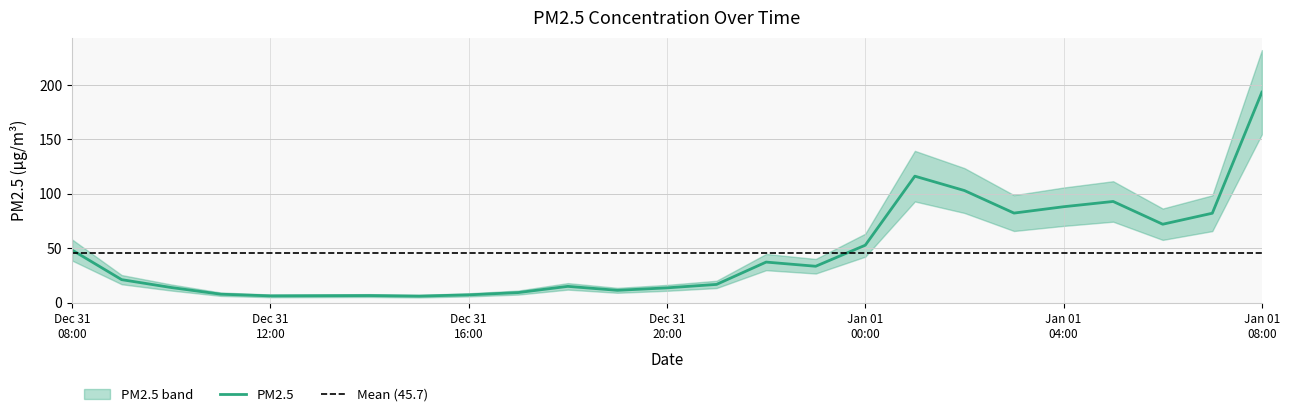

What is the greatest value displayed?

193.3